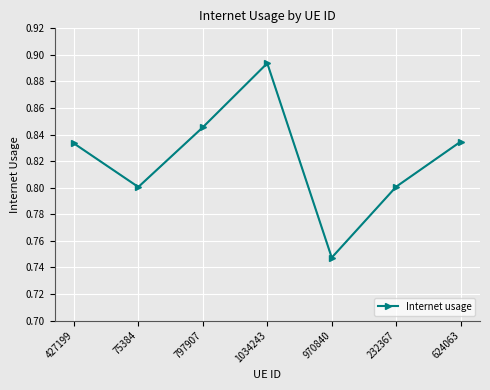

What is the sum of all values?

5.8